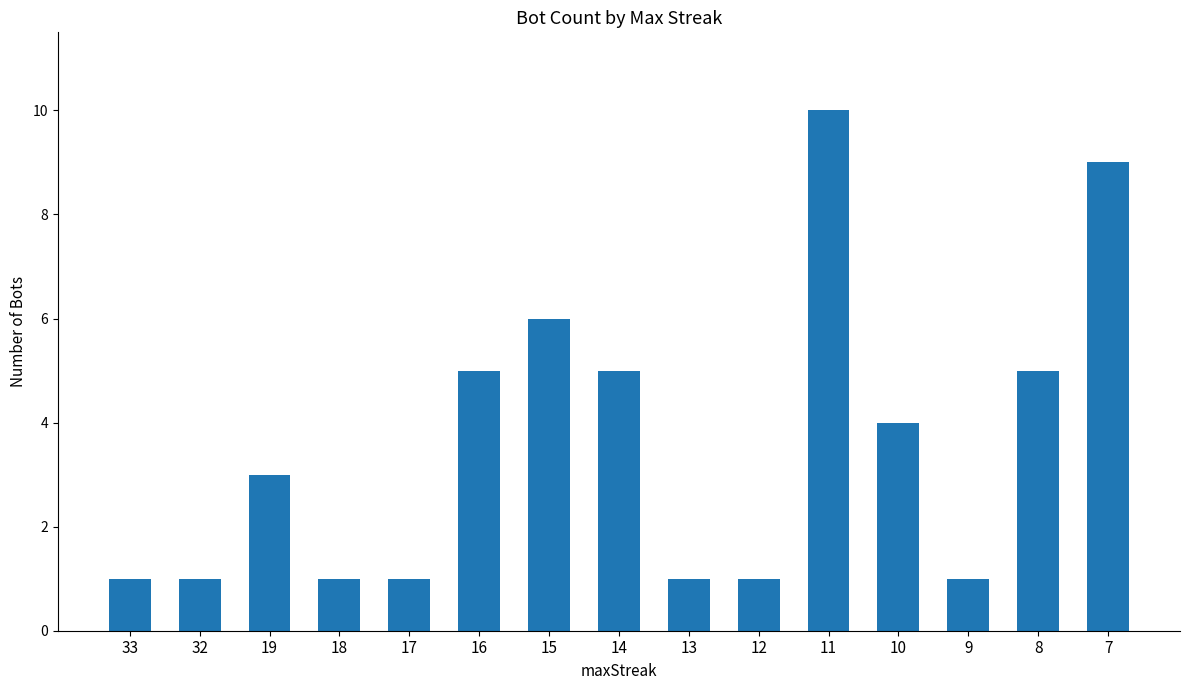

Read the value at 11.

10